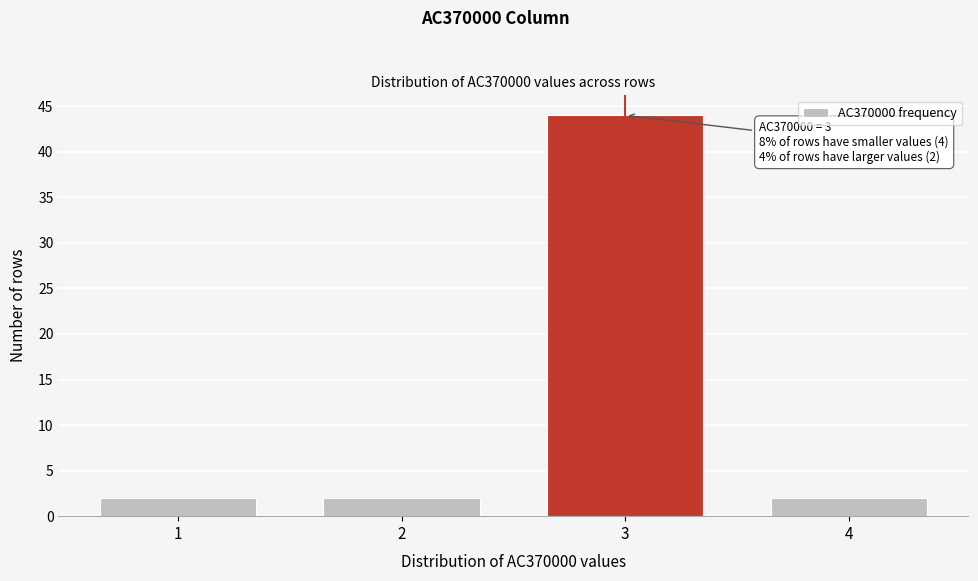

Reading right to left, extract all data points from this chart.

2	44	2	2